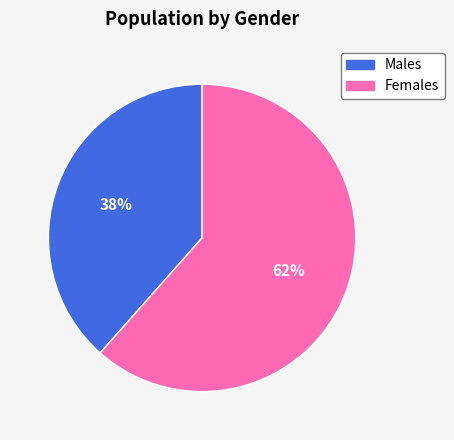

The Males slice represents 49% of the pie. True or false?

False